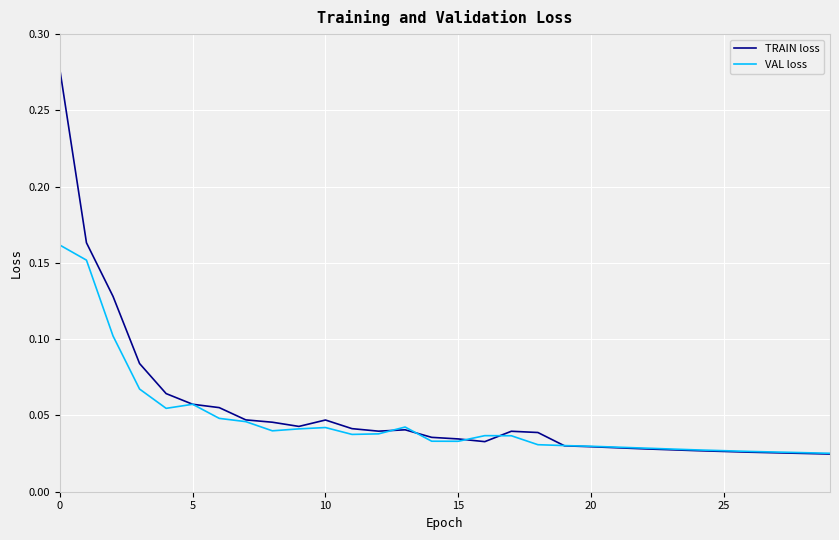

Rank the series by their maximum value, from lowest to highest.

VAL loss, TRAIN loss